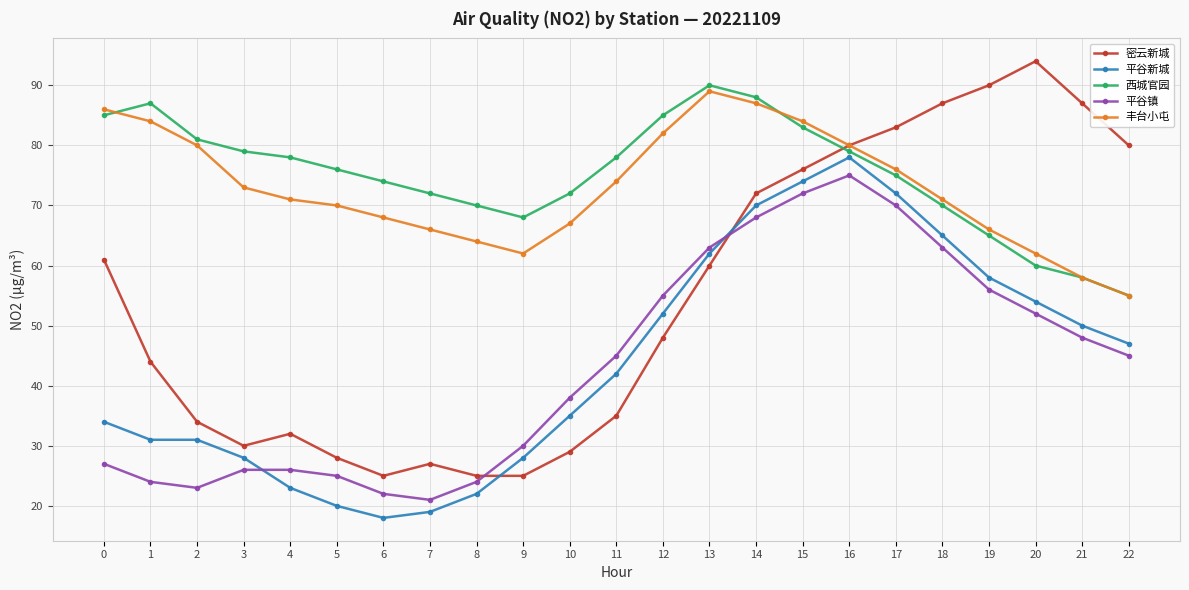

At which category does the chart reach its minimum across all series?

6